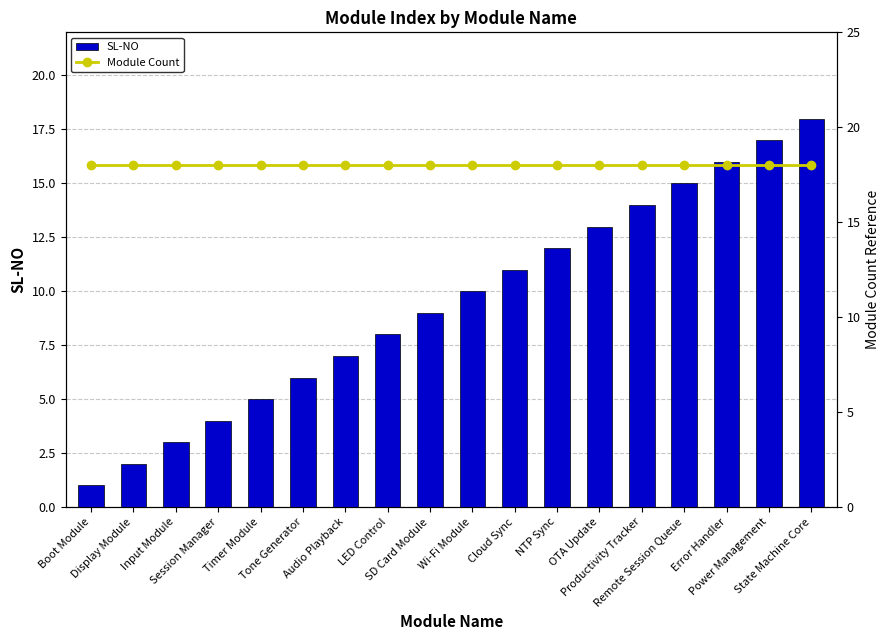

At which label does SL-NO reach its minimum?

Boot Module